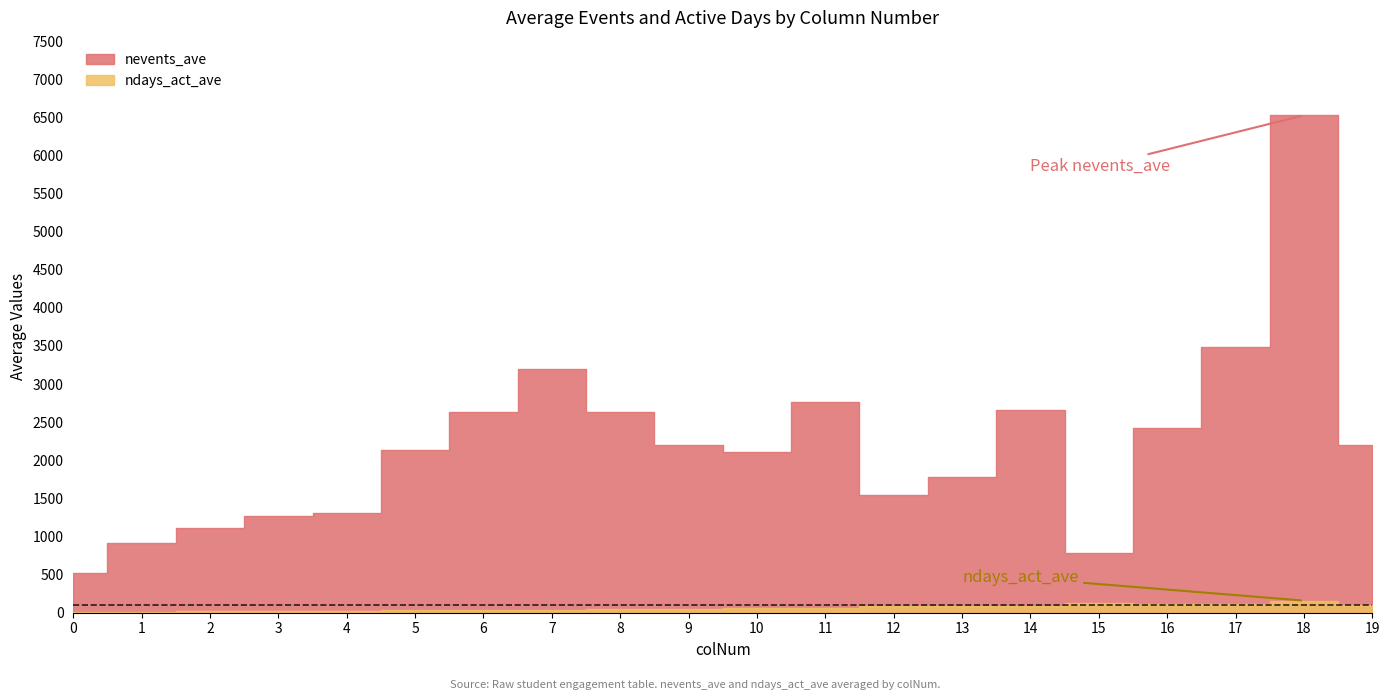

At 5, list the series in order from smallest to largest.

ndays_act_ave, nevents_ave